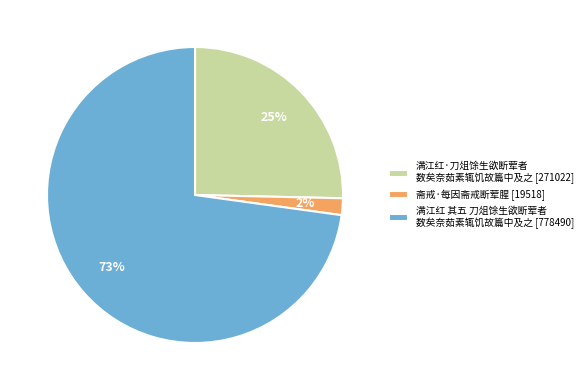

To the nearest percent, what portion does 满江红·刀俎馀生欲断荤者 数矣奈茹素辄饥故篇中及之 [271022] represent?

25%